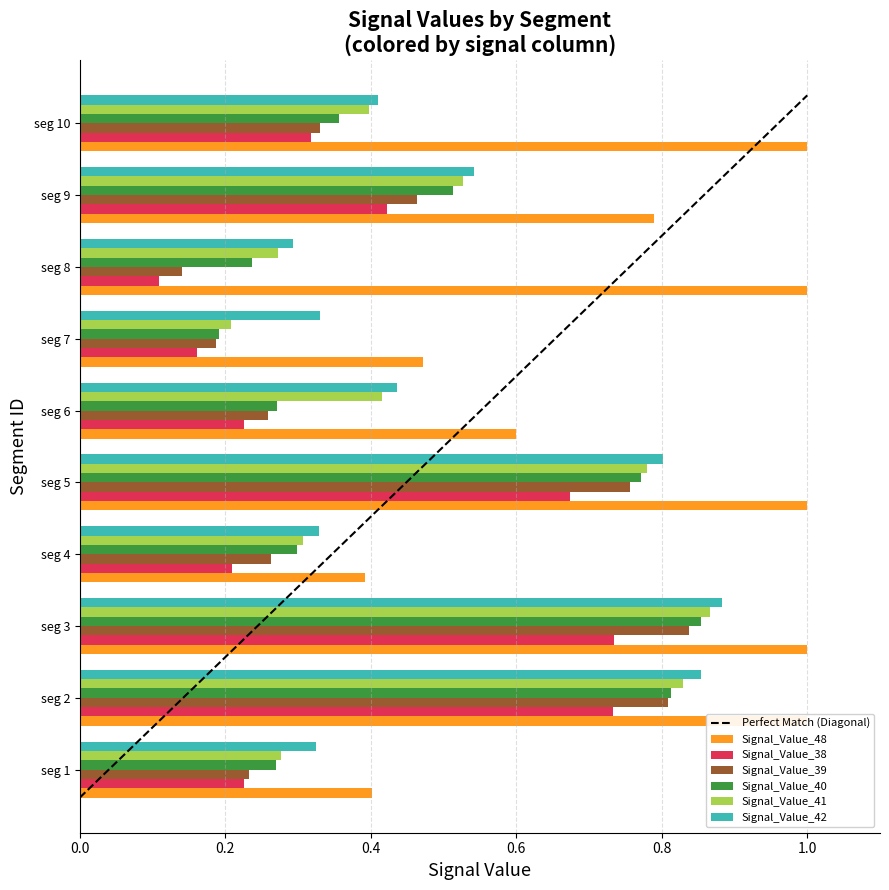

At how many categories does at least one series exceed 0?

10